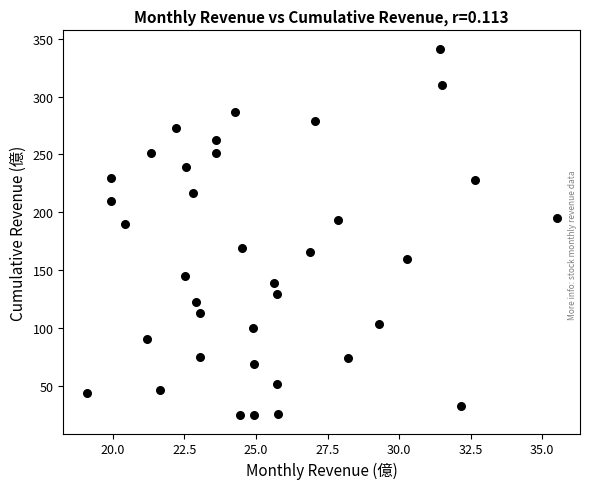

What Y value in the scatter plot is closest to 182?

189.8